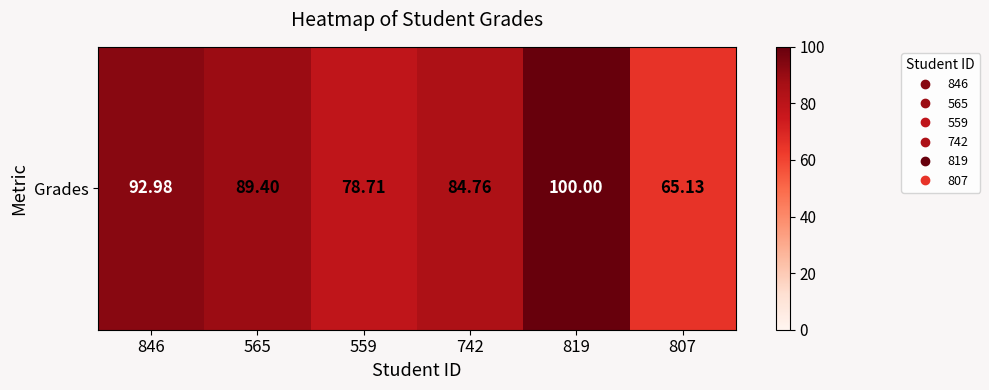

Reading left to right, transcribe all the data shown in this chart.

846=93.0	565=89.4	559=78.7	742=84.8	819=100.0	807=65.1